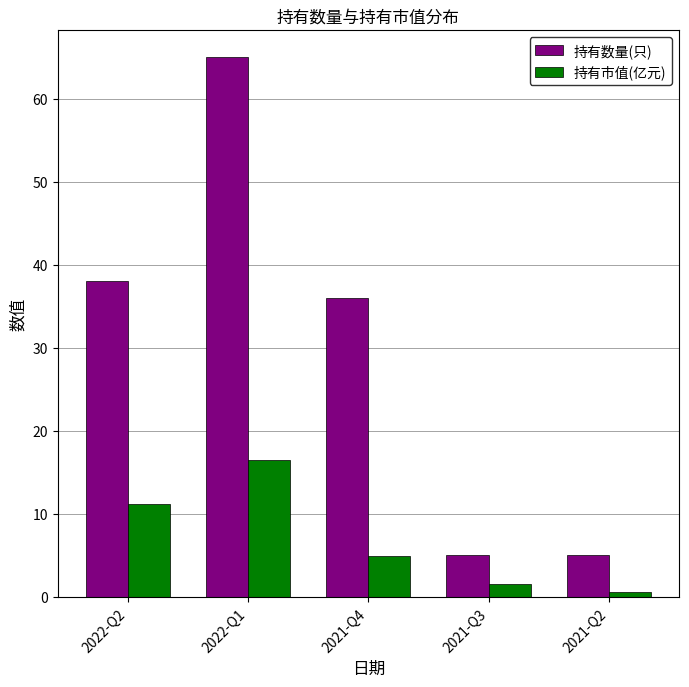

How many data points in 持有市值(亿元) are above 4?

3